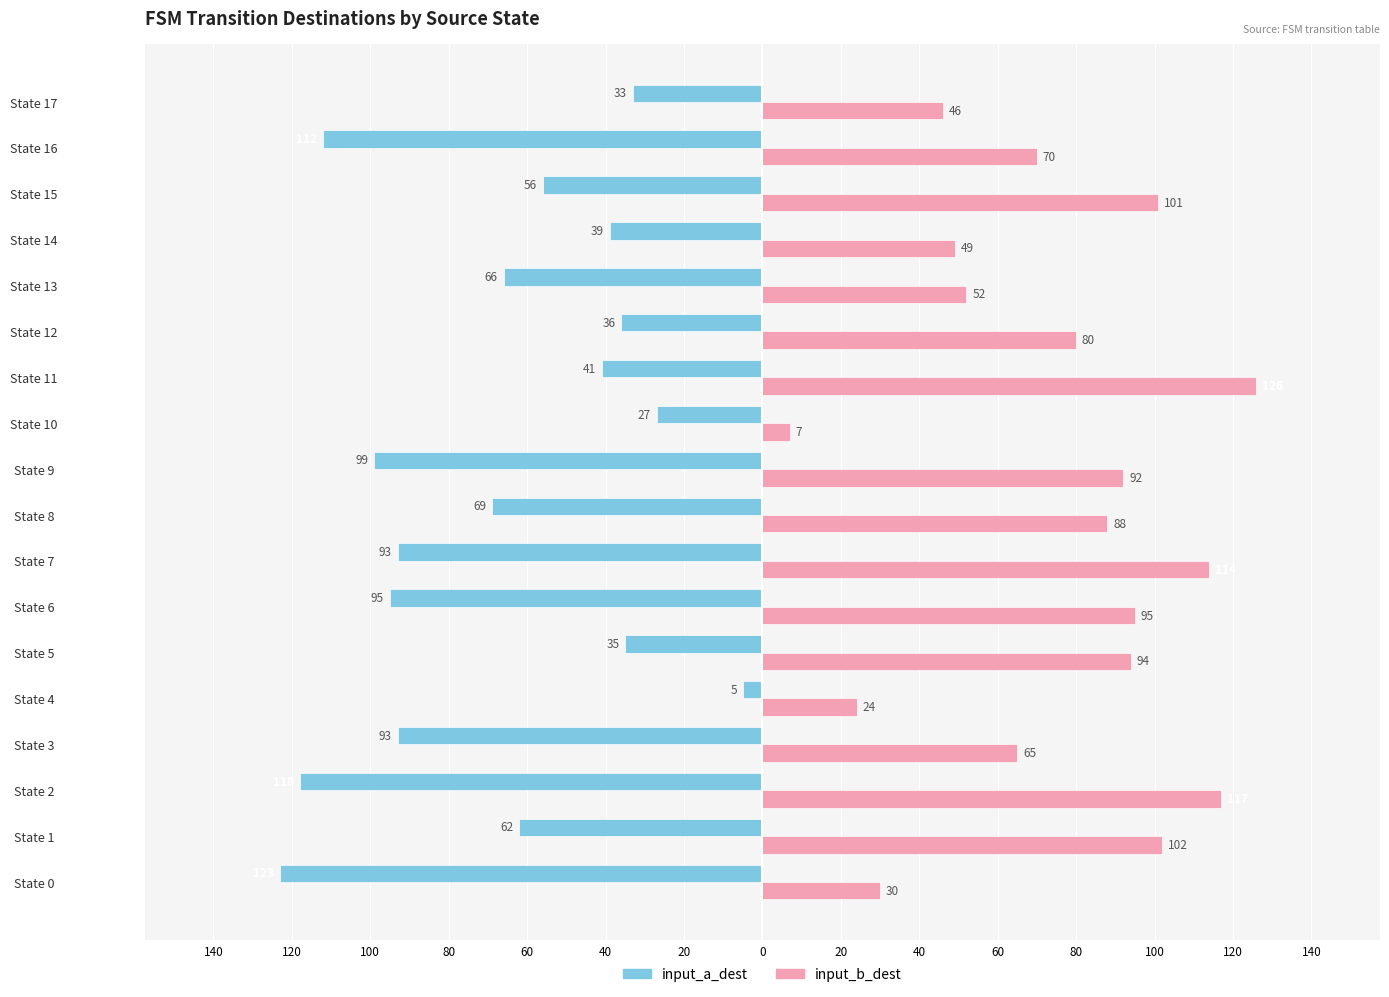

What are all the series names shown in the legend?

input_a_dest, input_b_dest